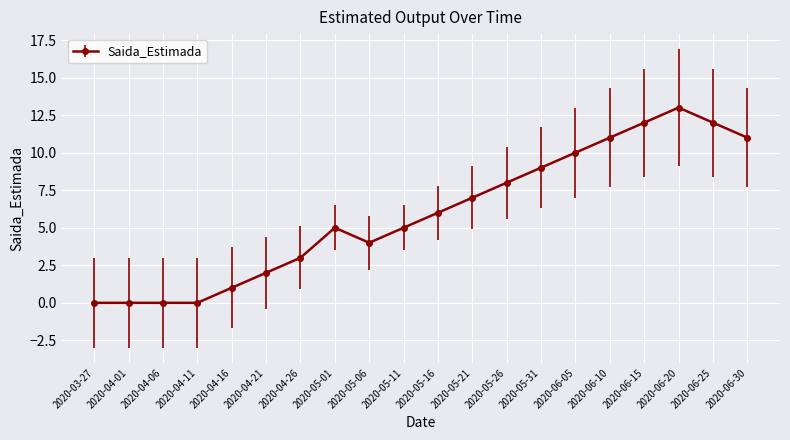

What is the average value?

6